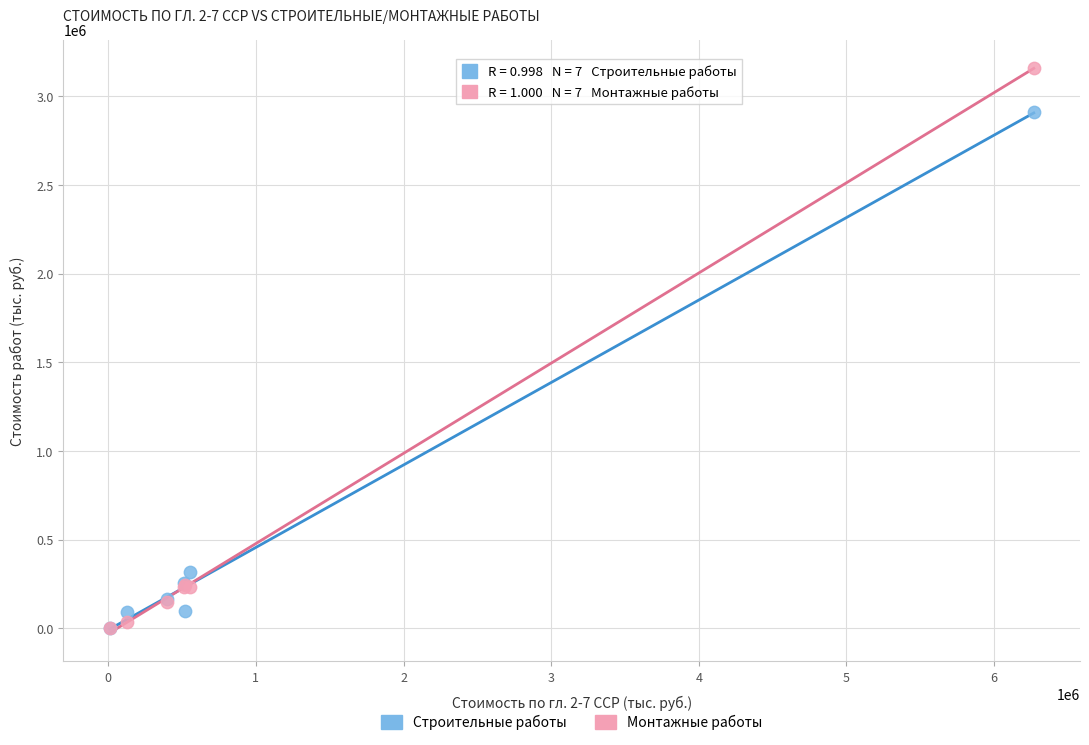

What are all the series names shown in the legend?

Строительные работы, Монтажные работы